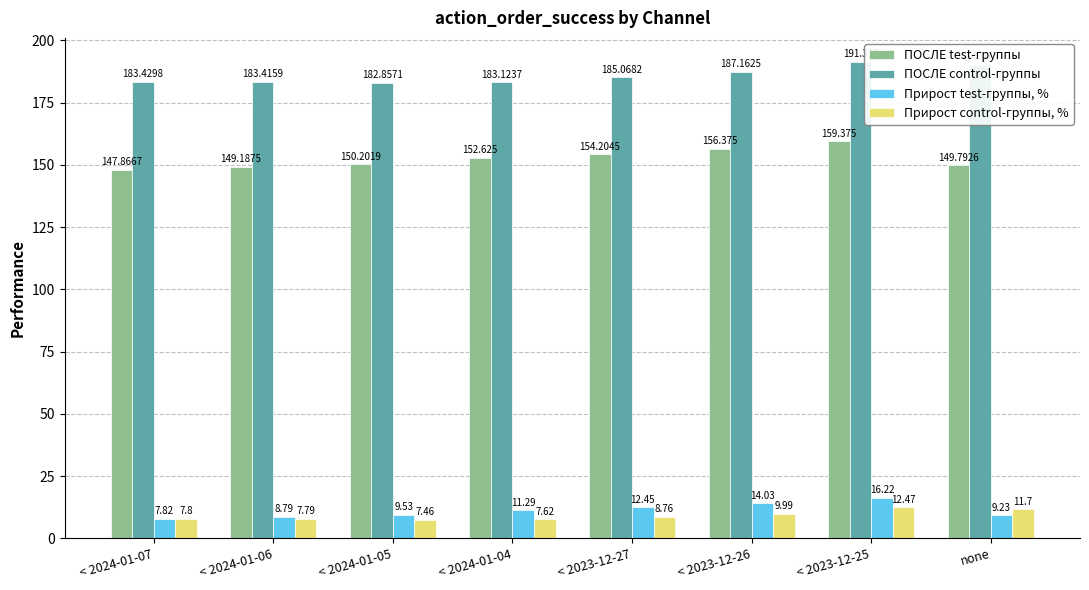

At which label does ПОСЛЕ control-группы reach its peak?

< 2023-12-25